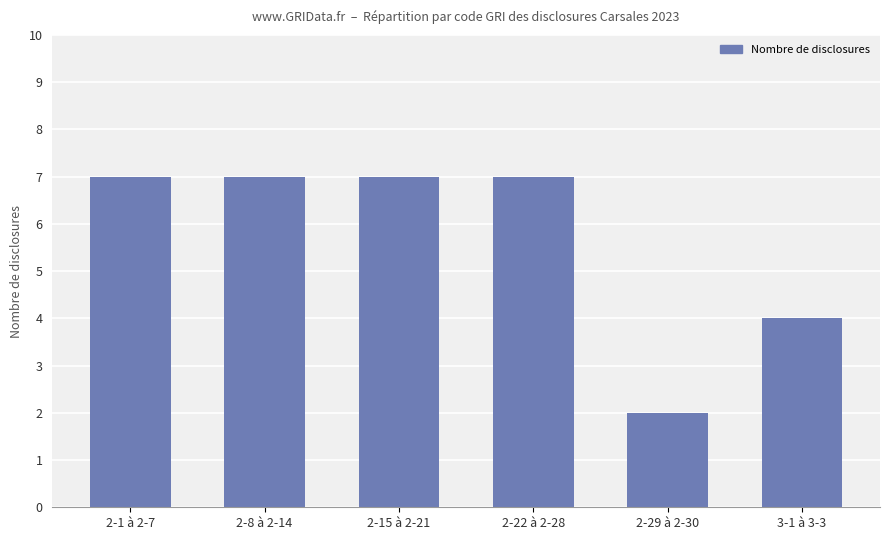

Does the chart contain stacked bars?

No